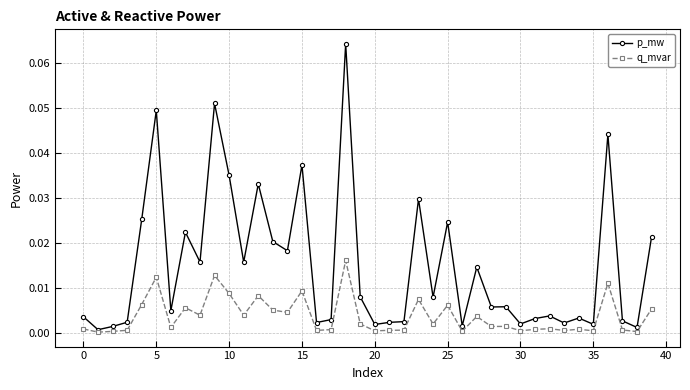

Rank the series by their maximum value, from highest to lowest.

p_mw, q_mvar